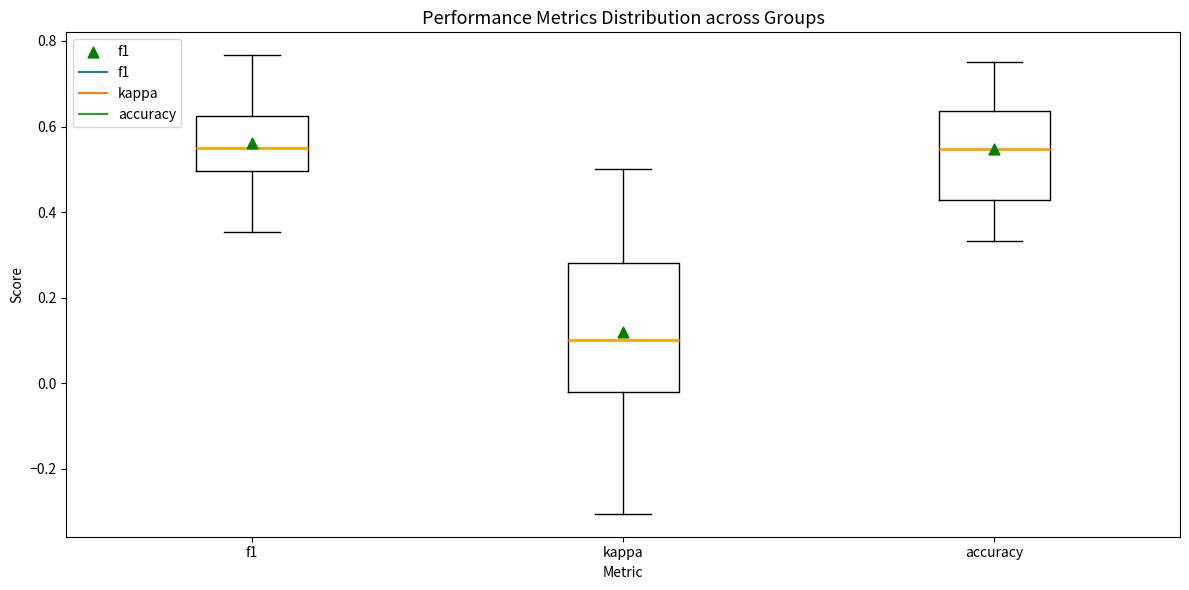

Comparing the boxes themselves (not the whiskers), which one is the tallest?

kappa